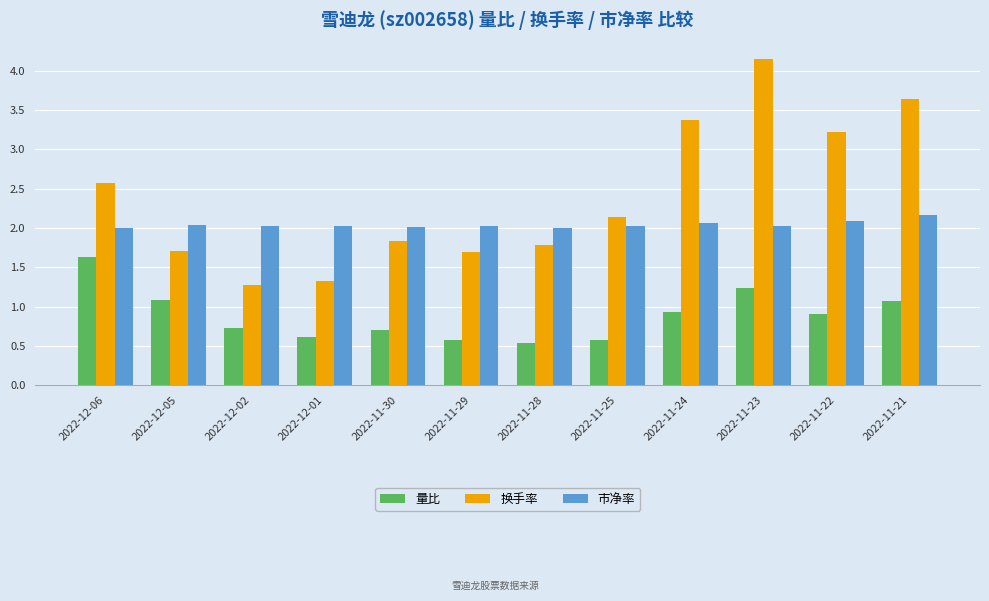

Rank the series by their average value, from highest to lowest.

换手率, 市净率, 量比